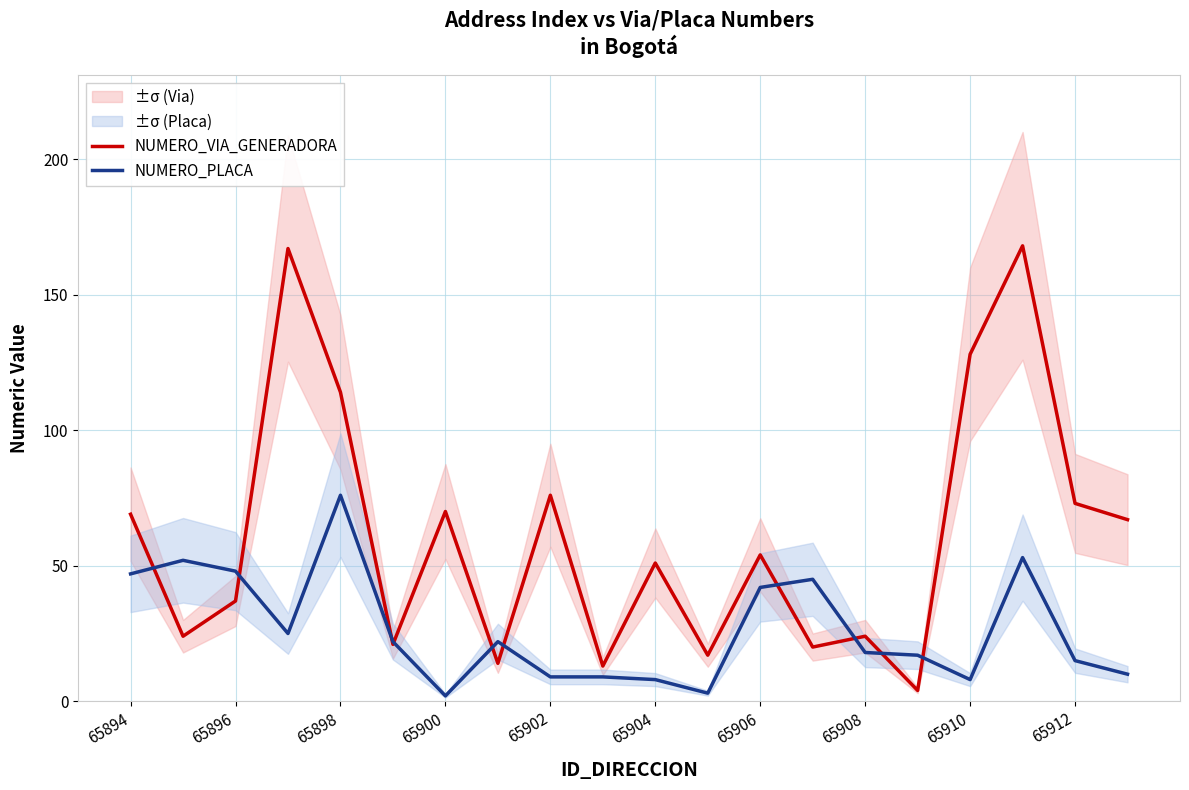

Reading right to left, list all the values displayed in this chart.

NUMERO_VIA_GENERADORA: 67	73	168	128	4	24	20	54	17	51	13	76	14	70	21	114	167	37	24	69
NUMERO_PLACA: 10	15	53	8	17	18	45	42	3	8	9	9	22	2	22	76	25	48	52	47